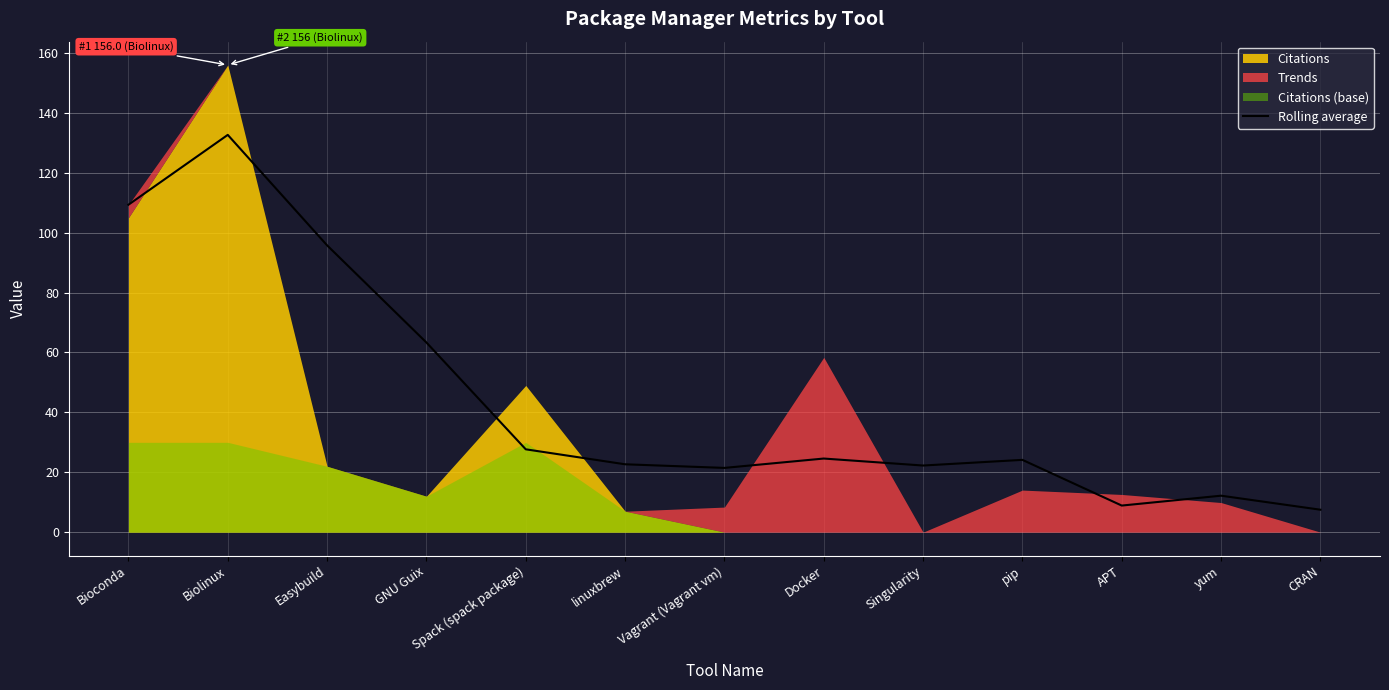

What is the ratio of the value at CRAN to the value at GNU Guix?

0.1